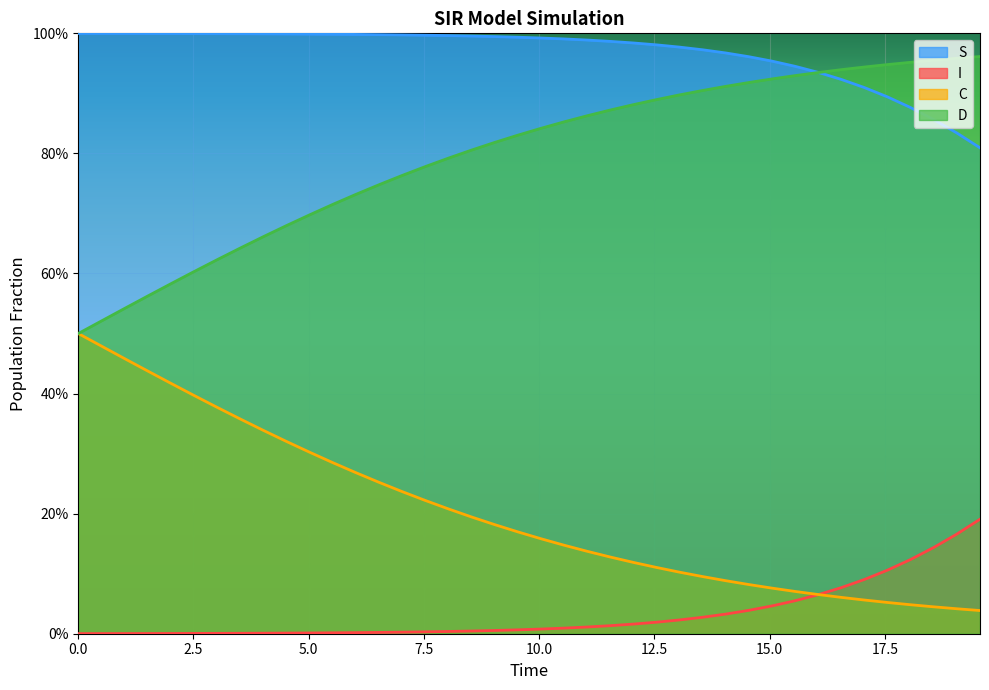

Which series has the largest total across all categories?

S